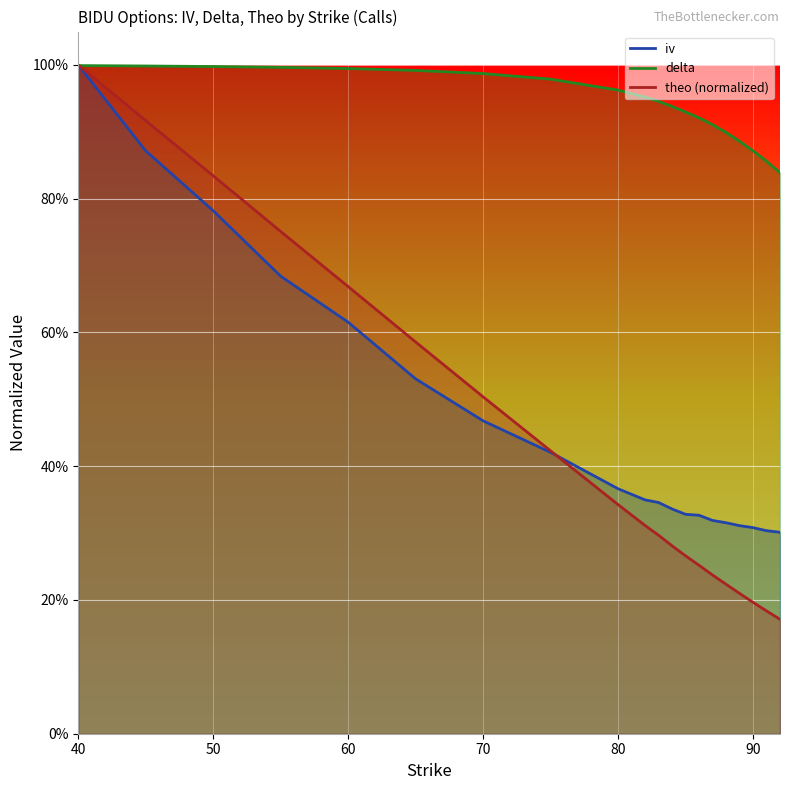

Count the iv values in the range 0 to 1.

20